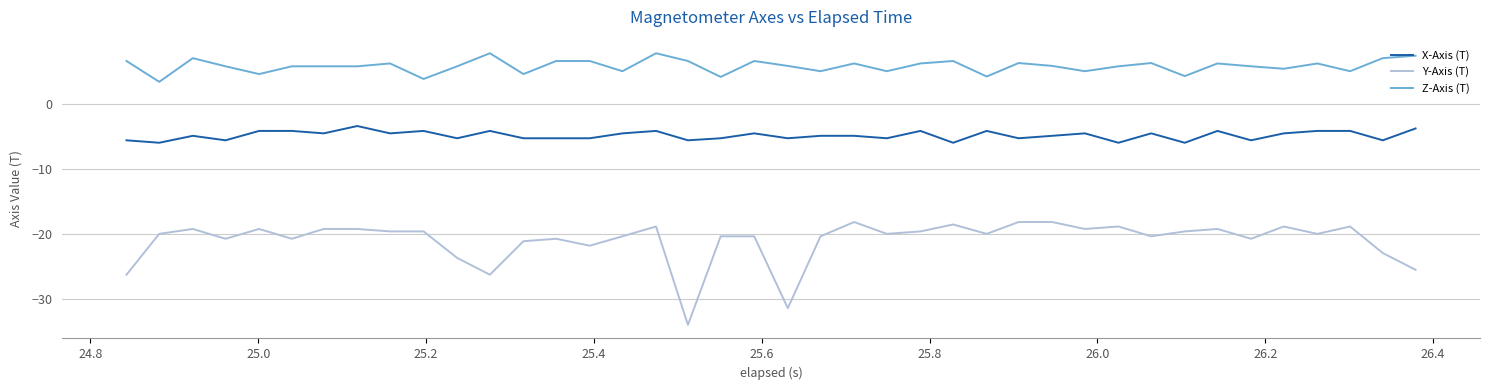

Does the chart have visible grid lines?

Yes